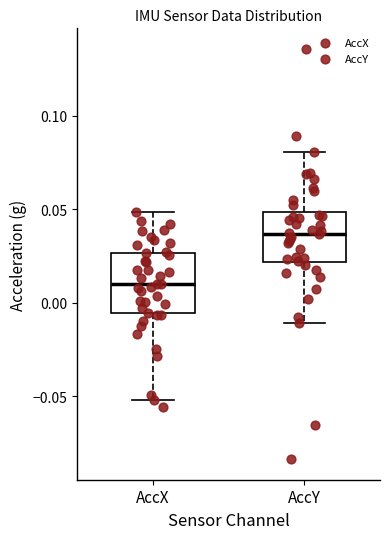

Reading left to right, transcribe this box plot: for each box, give where its median line is, the range the box spans, and where its two whiskers end, as read against the y-axis. The values are not printed on the chart, so give them approximately, as read against the axis.

AccX: median 0.010, box -0.005 to 0.025, whiskers -0.050 to 0.050
AccY: median 0.035, box 0.020 to 0.050, whiskers -0.010 to 0.080